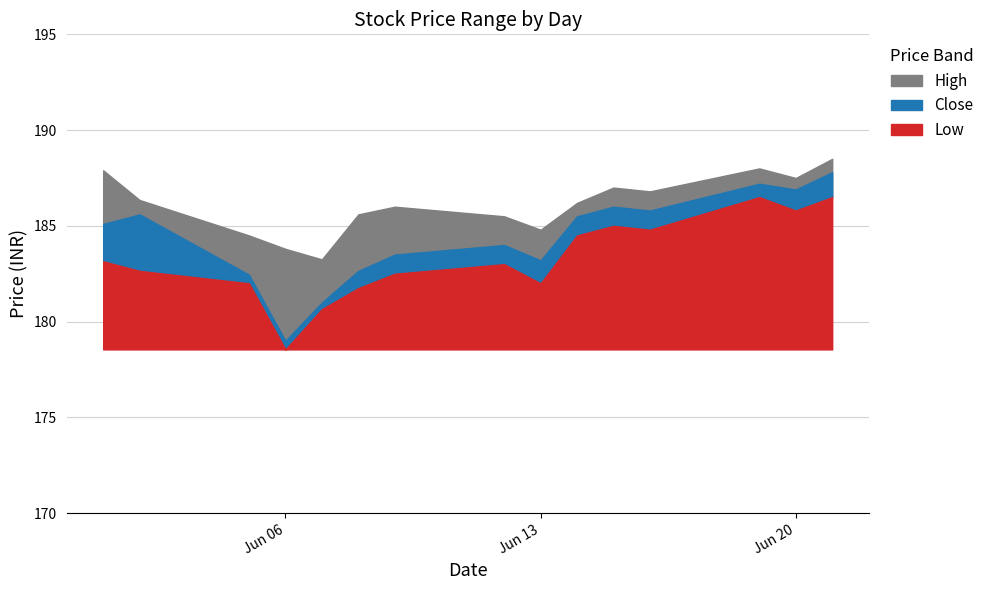

List the series in order of their peak value, highest first.

High, Close, Low